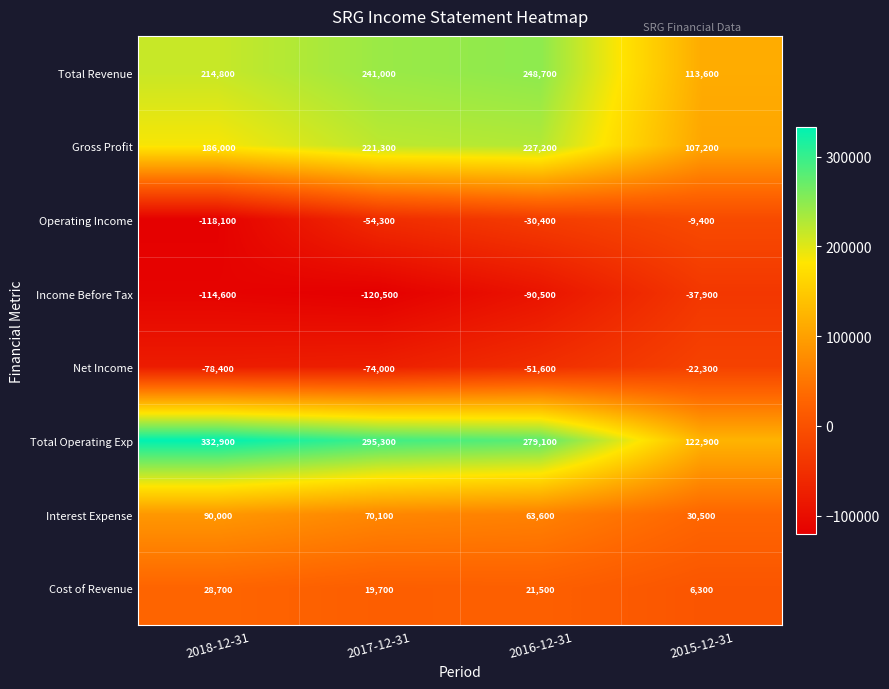

The Gross Profit series shows 168750 at 2015-12-31. True or false?

False